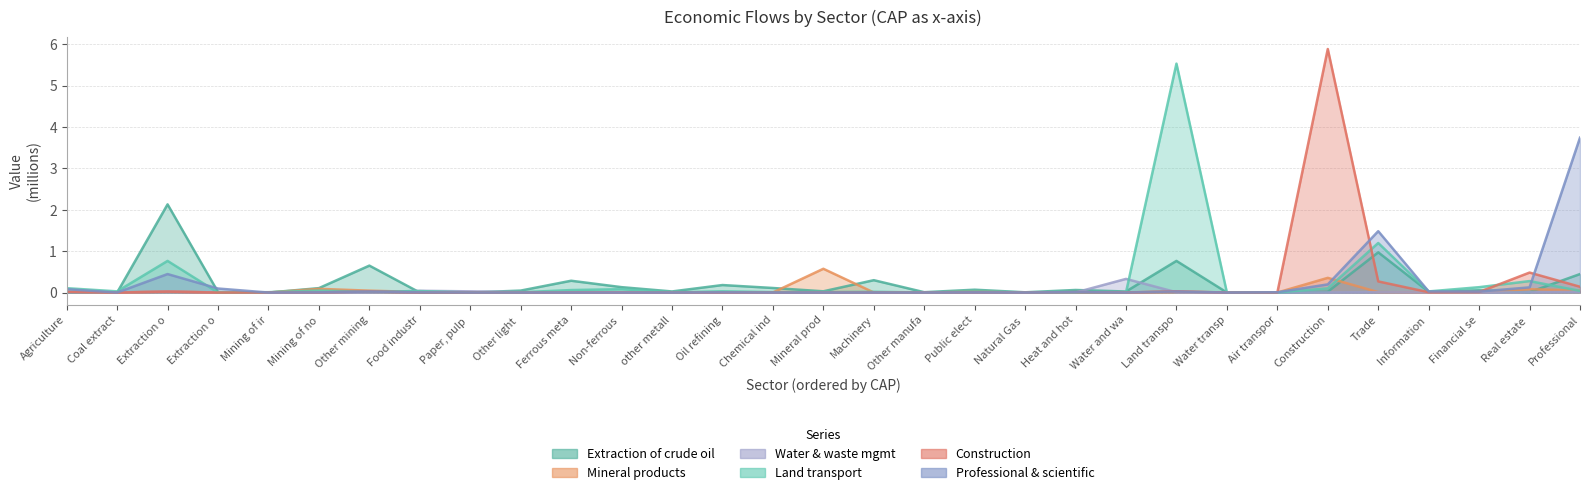

True or false: Land transport has more than 0 interior local peaks.

True